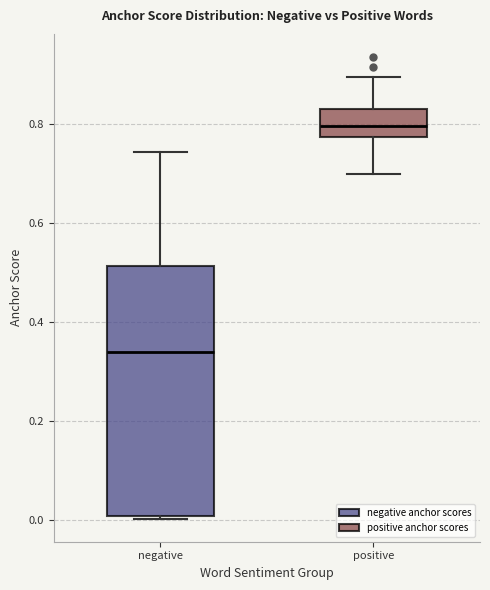

Where does the lower whisker of the box for positive end on the y-axis? The values are not printed on the chart, so give them approximately, as read against the axis.

0.70